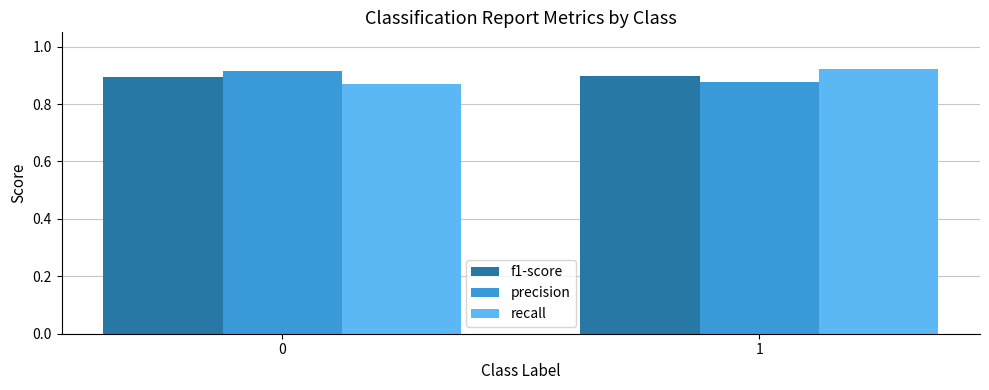

Is the value of recall at 1 greater than the value of precision at 1?

Yes